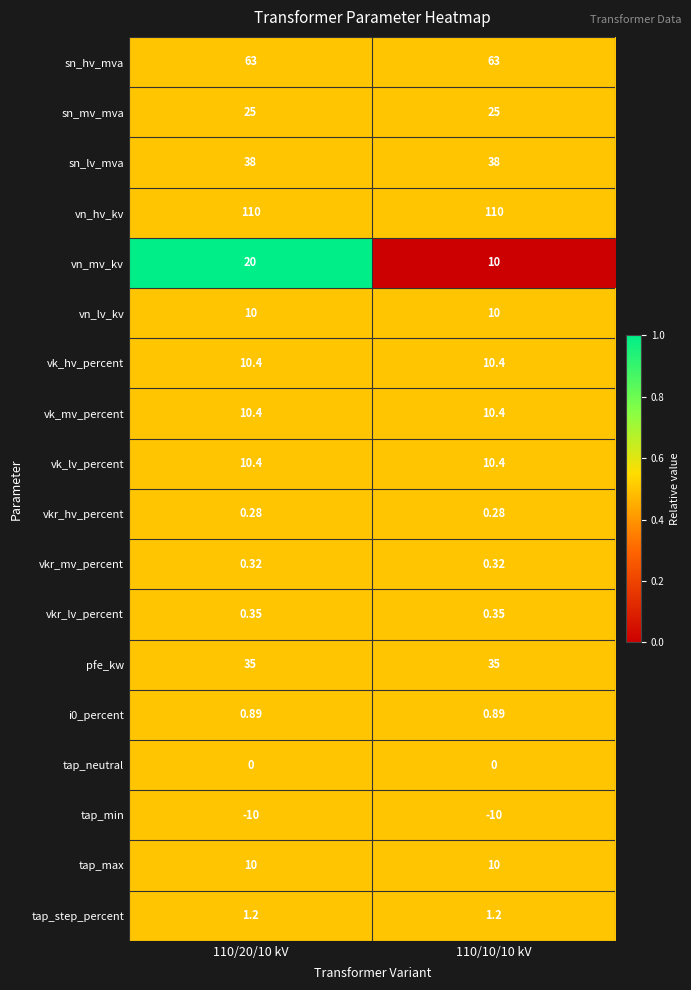

Which series has the largest total across all categories?

vn_hv_kv